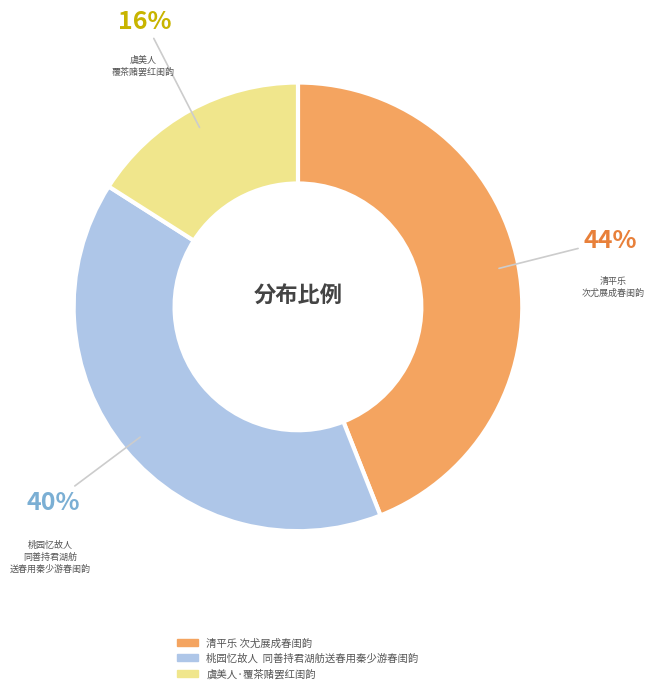

The 虞美人·覆茶赌罢红闺韵 slice represents 16% of the pie. True or false?

True